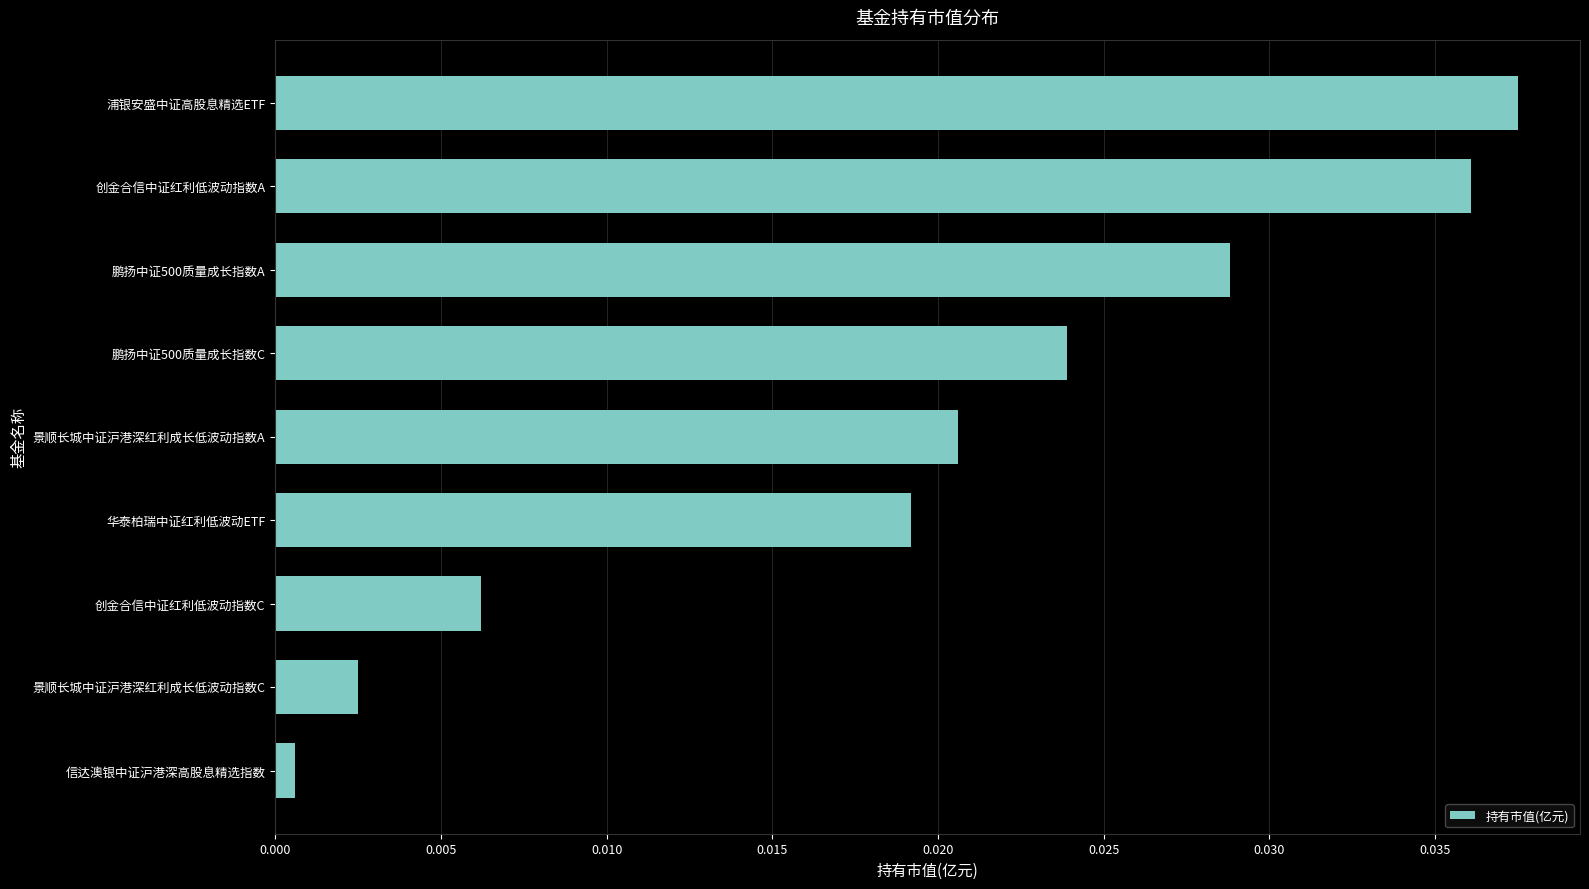

Does the chart contain any negative values?

No